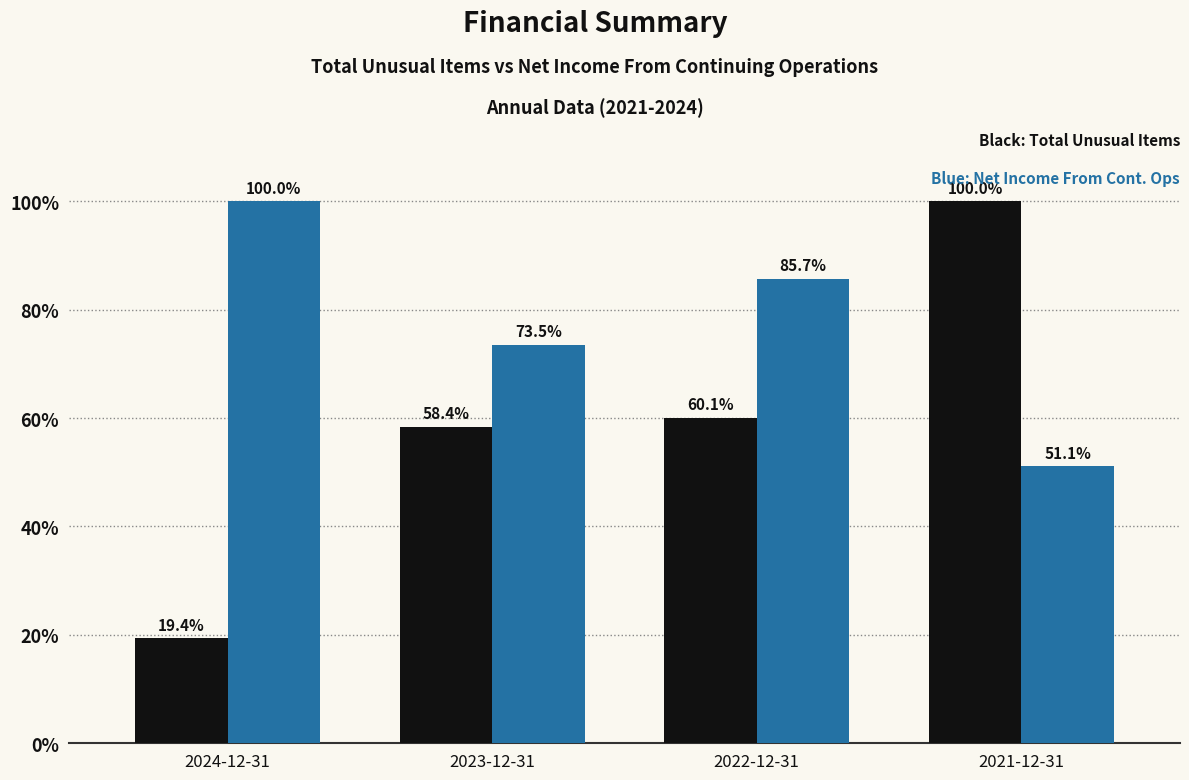

What is the total value across all series at 2022-12-31?

145.8